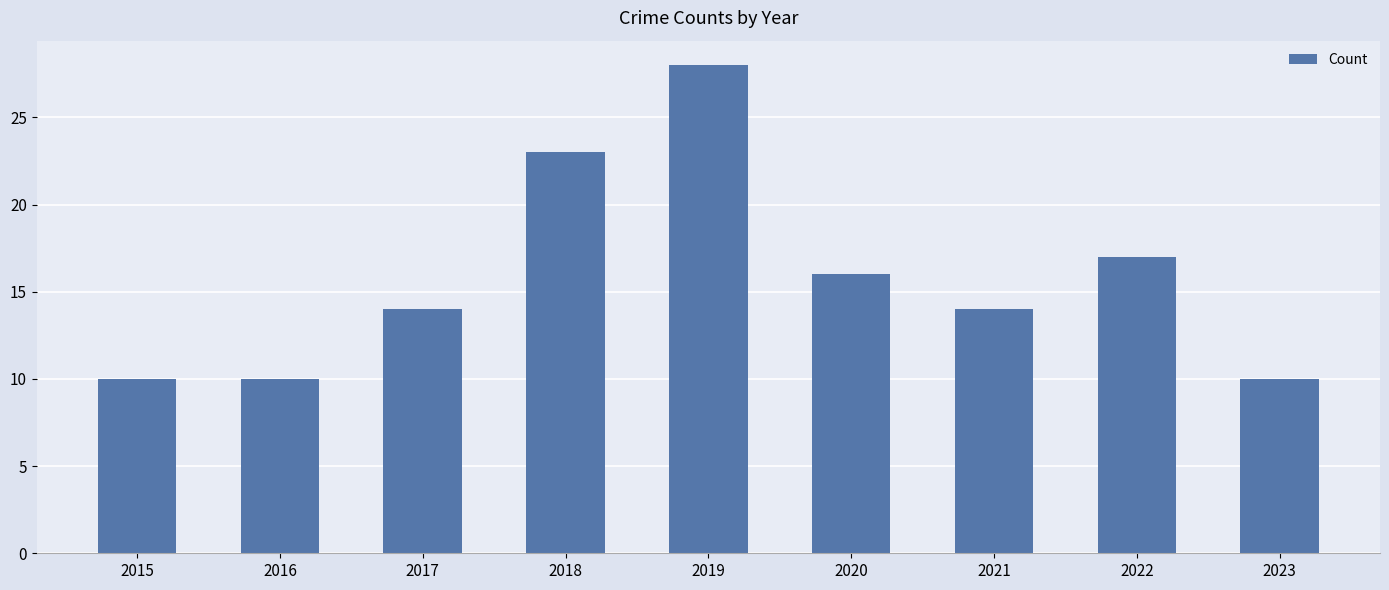

What is the difference between the maximum and second lowest values?

18